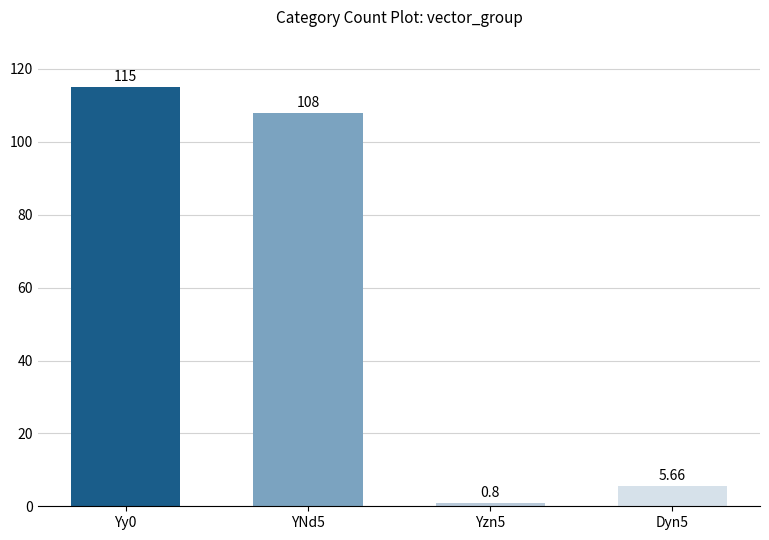

Which has a higher value, Yzn5 or YNd5?

YNd5